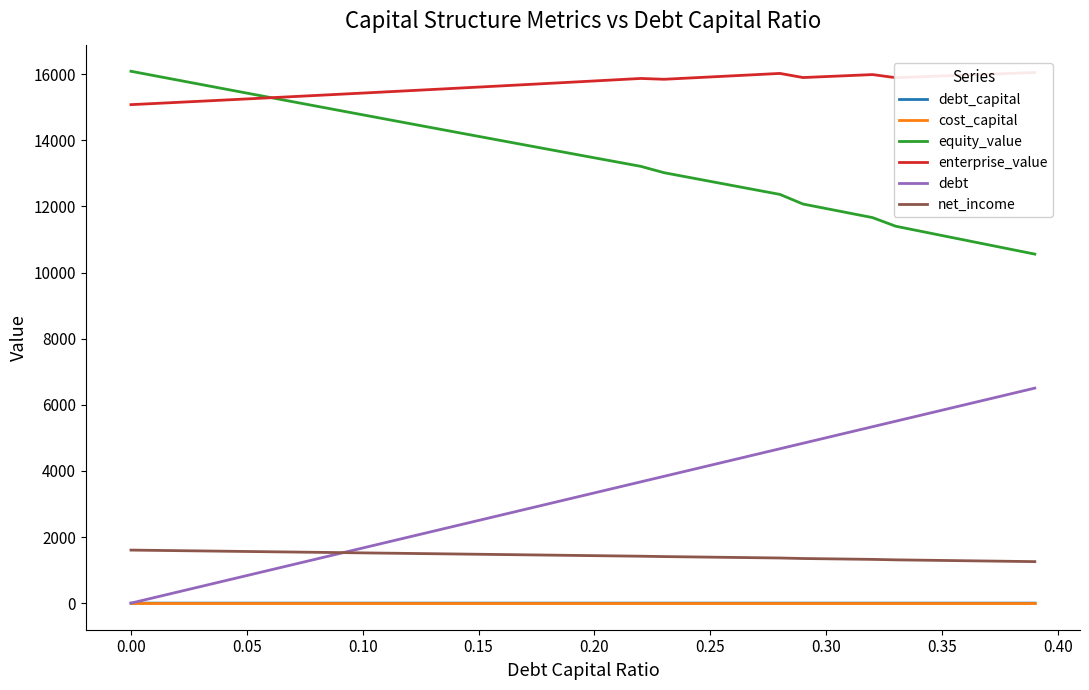

At how many categories does at least one series exceed 4074?

40